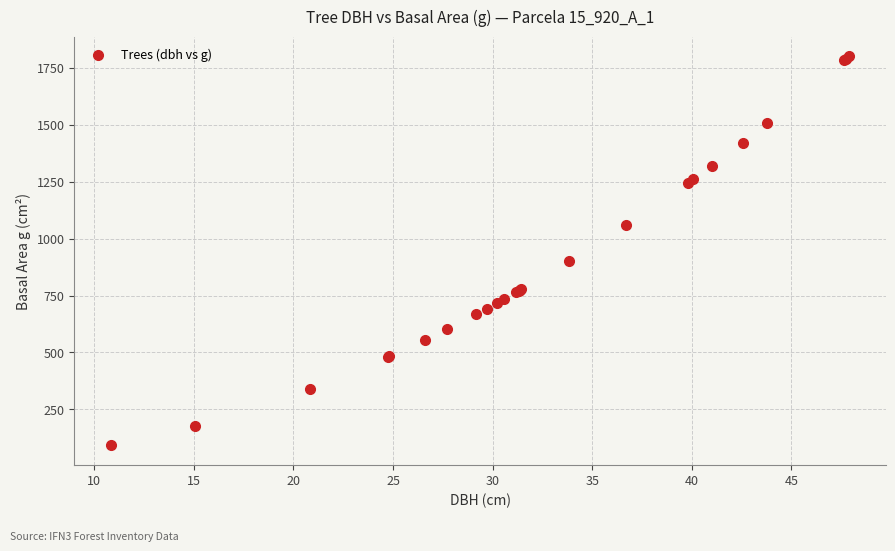

What Y value in the scatter plot is closest to 947?

899.9